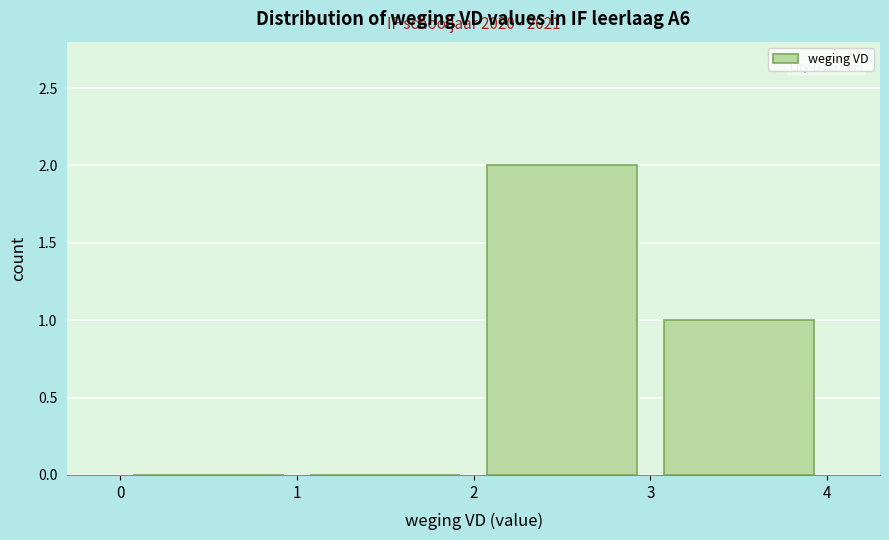

Over which range of the x-axis is the bar tallest?

2 to 3